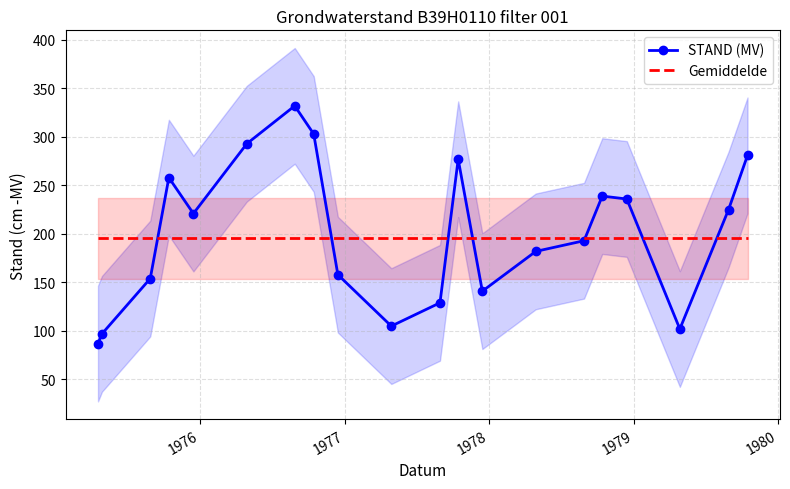

What is the highest value of the Gemiddelde series?

195.5